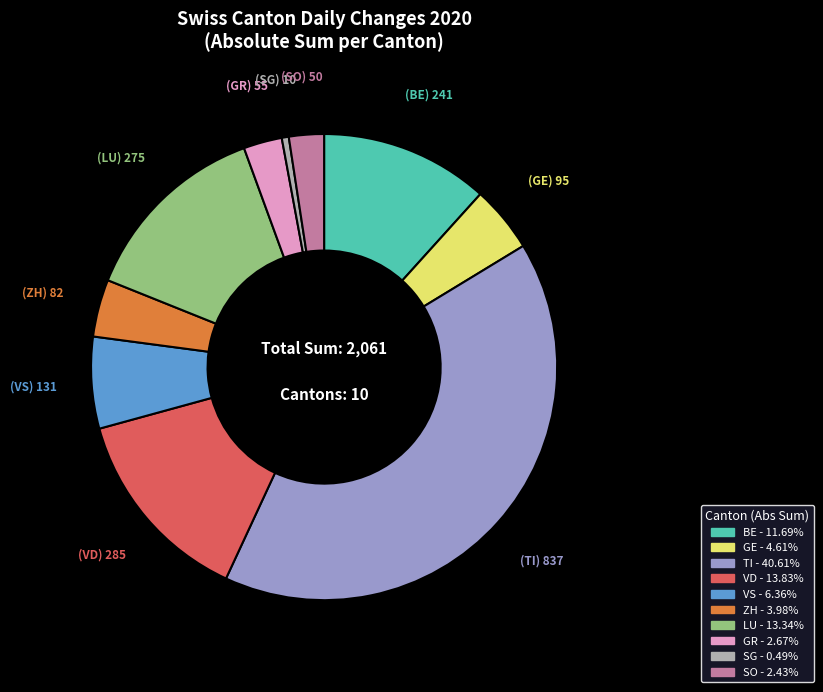

Is there any slice that represents more than half of the pie?

No